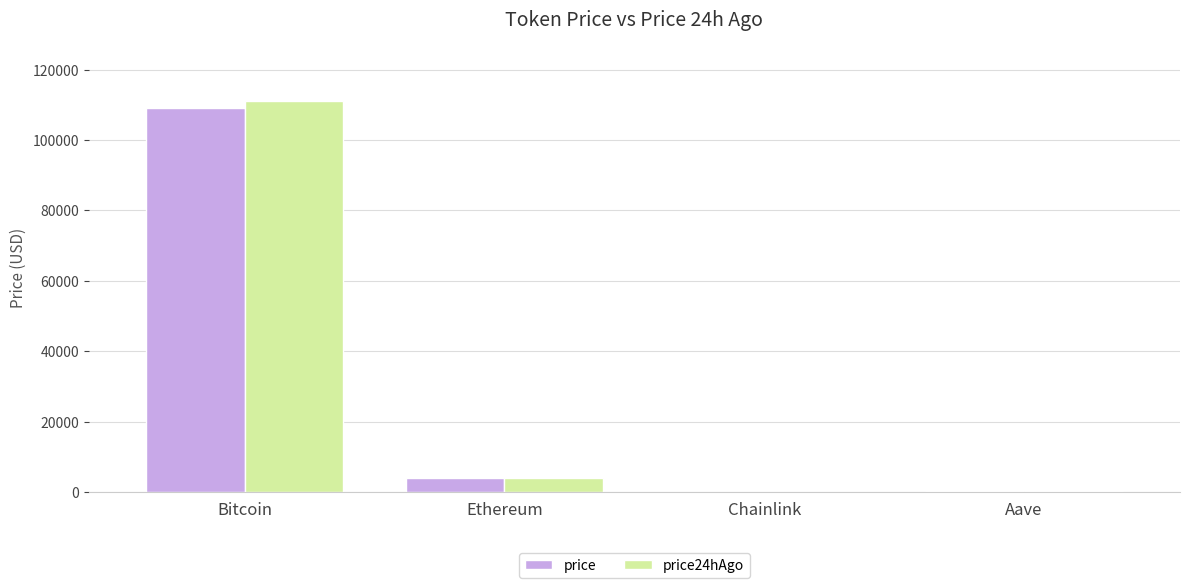

At which label does price reach its peak?

Bitcoin